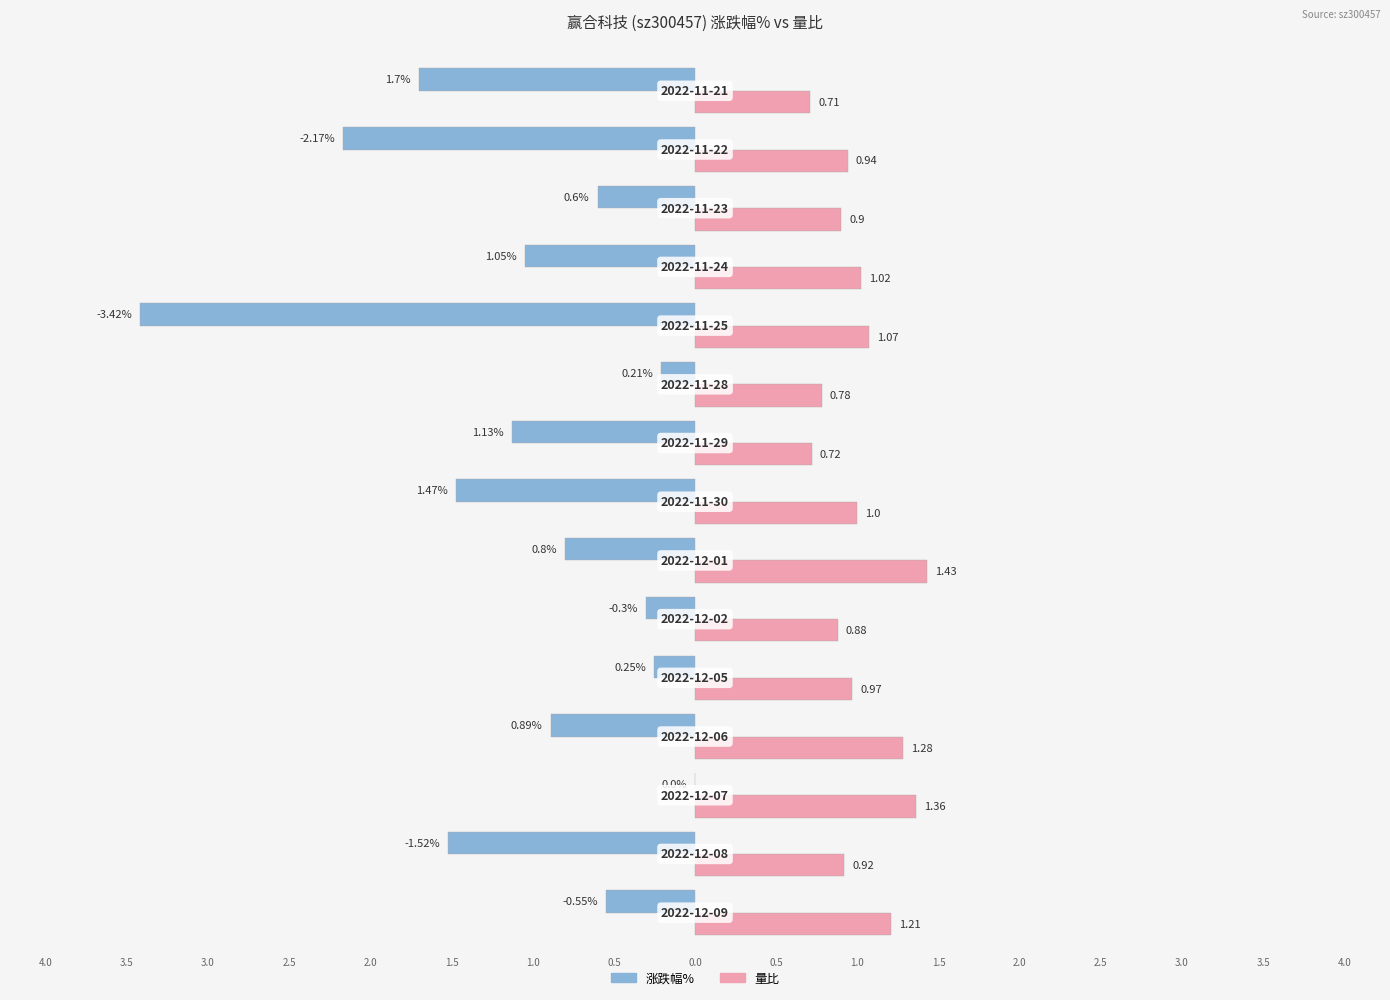

What is the sum of all 量比 values?

15.2